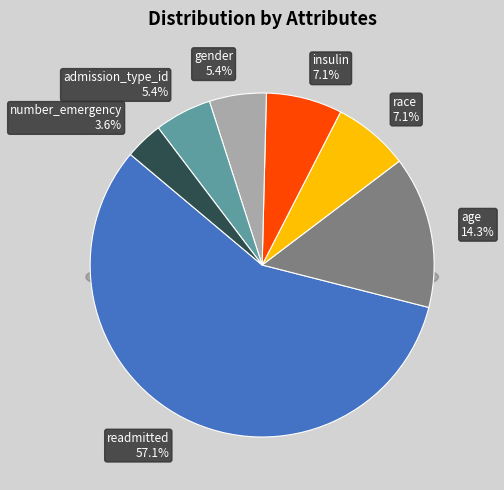

What is the smallest slice in the pie chart?

number_emergency